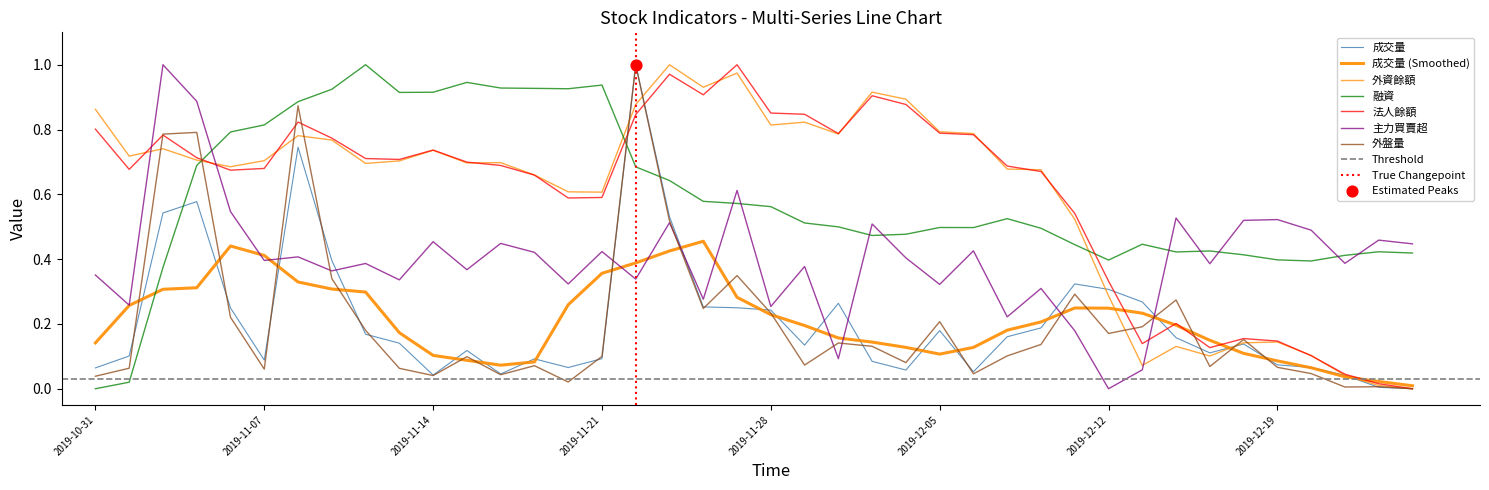

Is the value of 主力買賣超 at 2019-12-24 greater than the value of 法人餘額 at 2019-12-17?

Yes